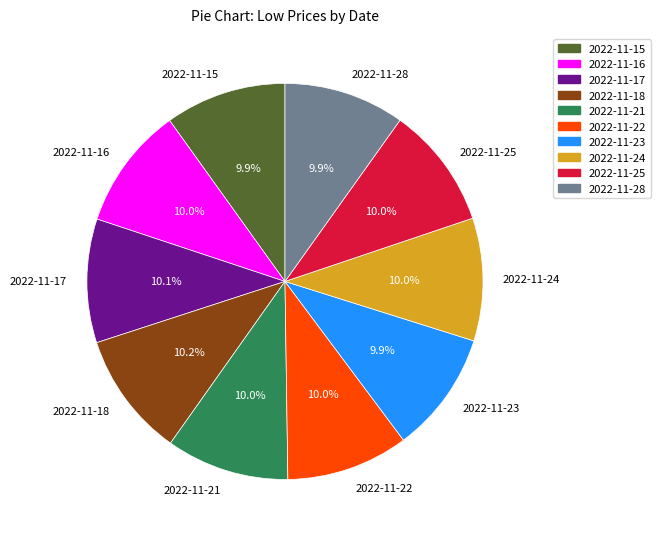

Is it true that 2022-11-16 is 10% of the pie?

True